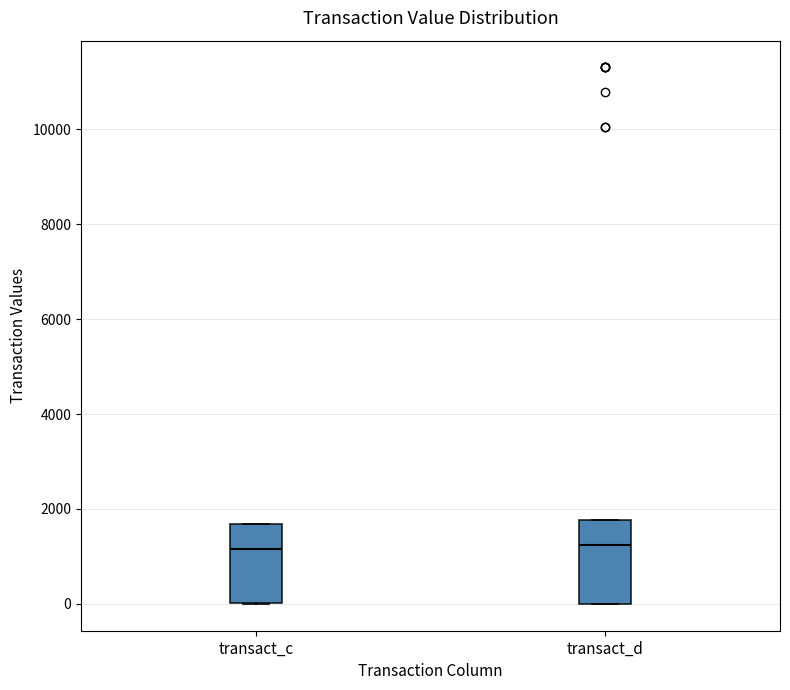

Reading left to right, read every box against the y-axis: the position of its median line, the range the box covers, and the ends of its whiskers. The values are not printed on the chart, so give them approximately, as read against the axis.

transact_c: median 1200, box 0 to 1600, whiskers 0 to 1600
transact_d: median 1200, box 0 to 1800, whiskers 0 to 1800